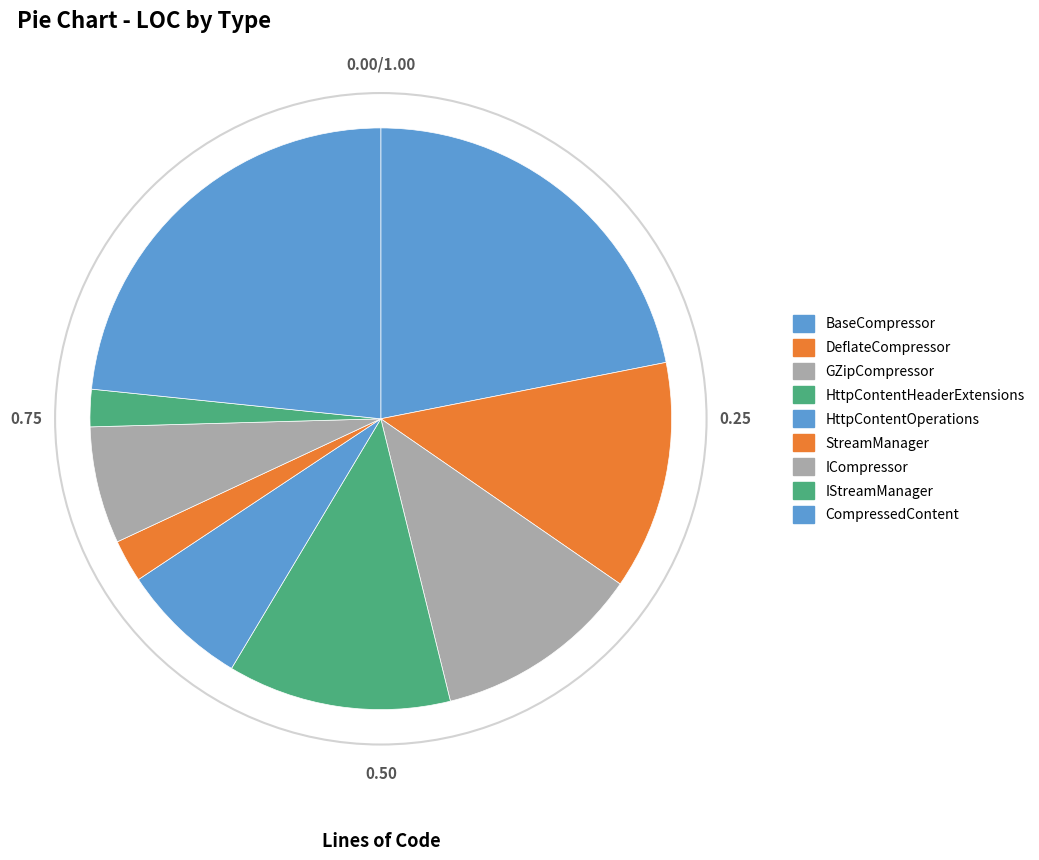

What is the ratio of the value at IStreamManager to the value at HttpContentOperations?

0.3